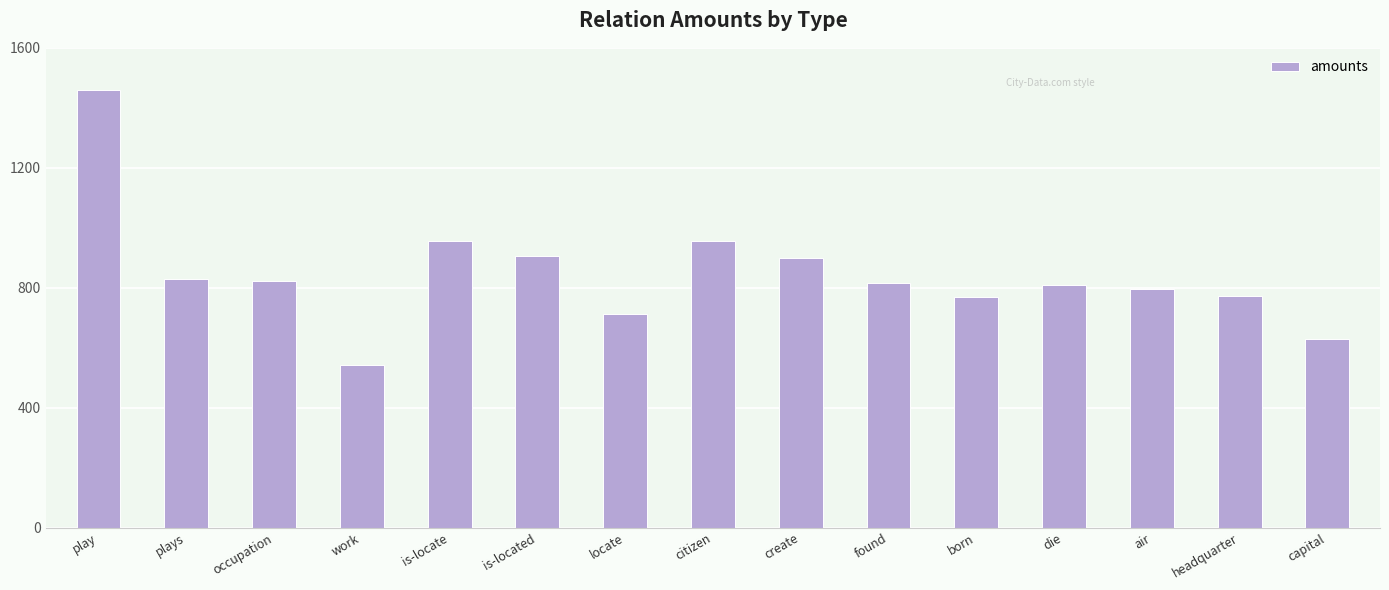

Between found and born, which is larger?

found